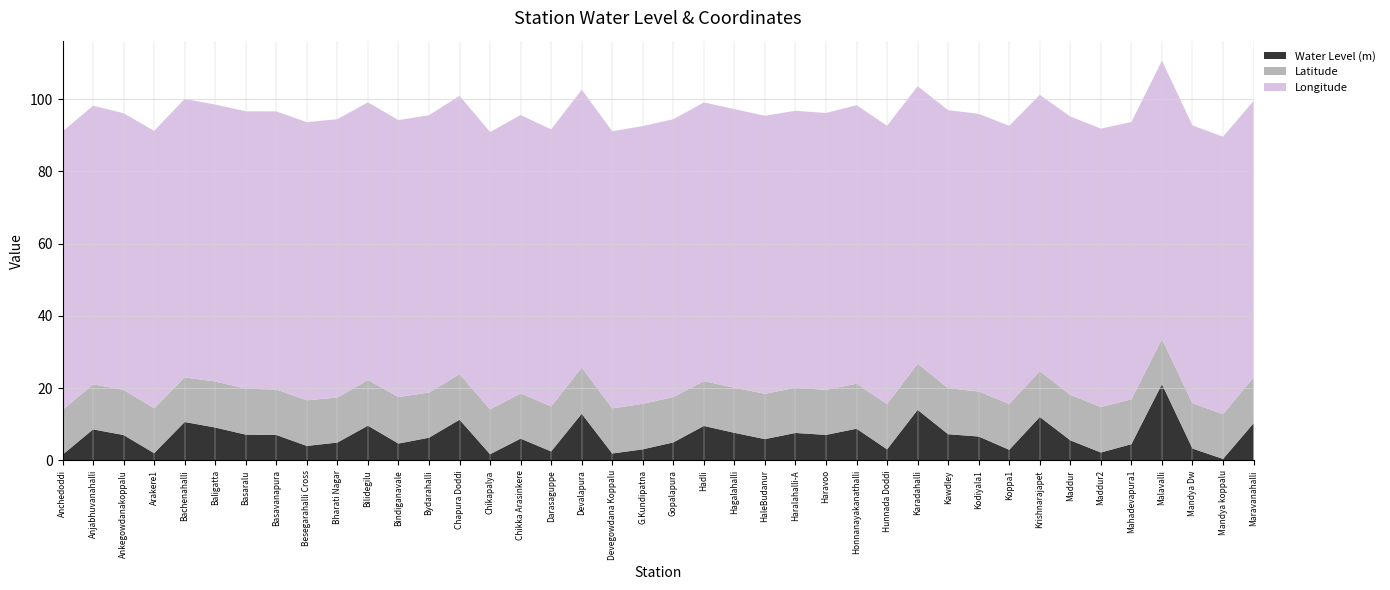

Reading left to right, what are all the values shown in this chart?

Water Level (m): 1.6	8.6	7.0	2.0	10.7	9.1	7.2	7.1	4.0	5.0	9.6	4.7	6.3	11.3	1.7	6.0	2.5	12.9	1.9	3.1	5.0	9.6	7.7	5.9	7.6	7.1	8.8	3.1	14.0	7.3	6.6	3.0	12.0	5.6	2.2	4.5	21.1	3.3	0.4	10.3
Latitude: 12.4	12.5	12.5	12.4	12.3	12.7	12.7	12.6	12.6	12.5	12.6	12.9	12.5	12.6	12.4	12.5	12.5	12.8	12.5	12.6	12.6	12.4	12.5	12.5	12.5	12.5	12.5	12.5	12.8	12.8	12.5	12.7	12.7	12.6	12.6	12.4	12.5	12.5	12.4	12.7
Longitude: 77.1	77.1	76.5	76.8	77.1	76.6	76.8	77.0	77.0	77.0	76.9	76.6	76.8	77.0	76.8	77.0	76.7	76.9	76.7	76.9	76.9	77.1	77.1	77.0	76.7	76.6	77.1	77.0	76.8	76.9	76.8	77.0	76.5	77.0	77.0	76.8	77.1	76.9	76.8	76.5